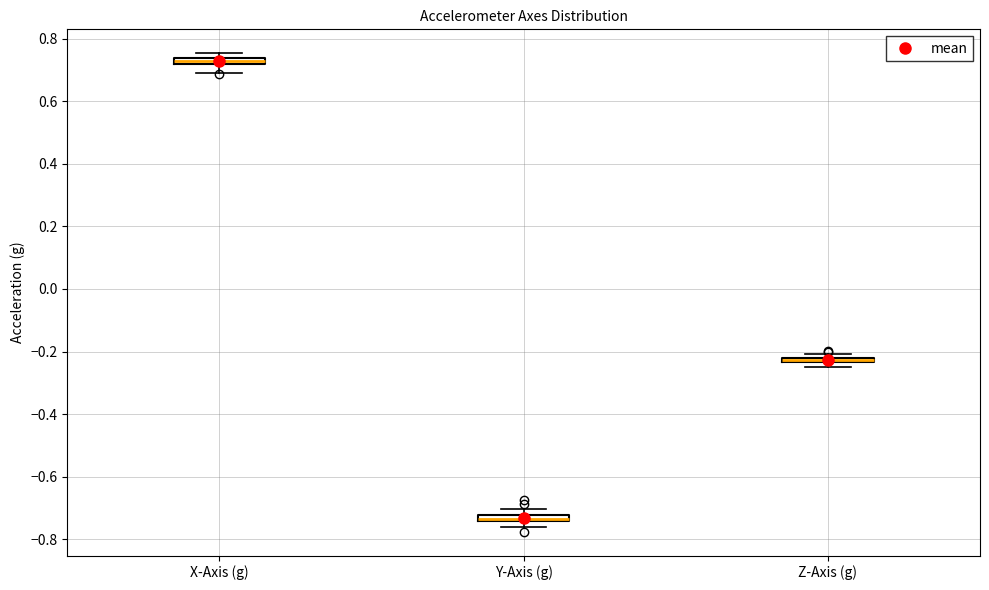

Where is the upper edge of the box for Z-Axis (g) on the y-axis? The values are not printed on the chart, so give them approximately, as read against the axis.

-0.22